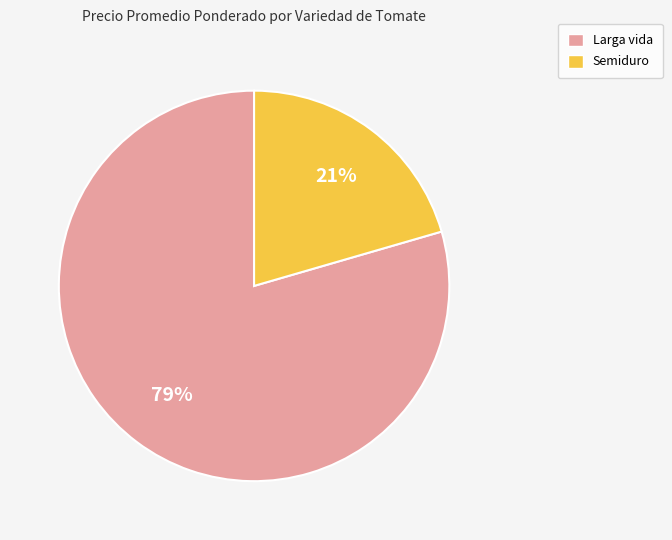

What is the smallest slice in the pie chart?

Semiduro